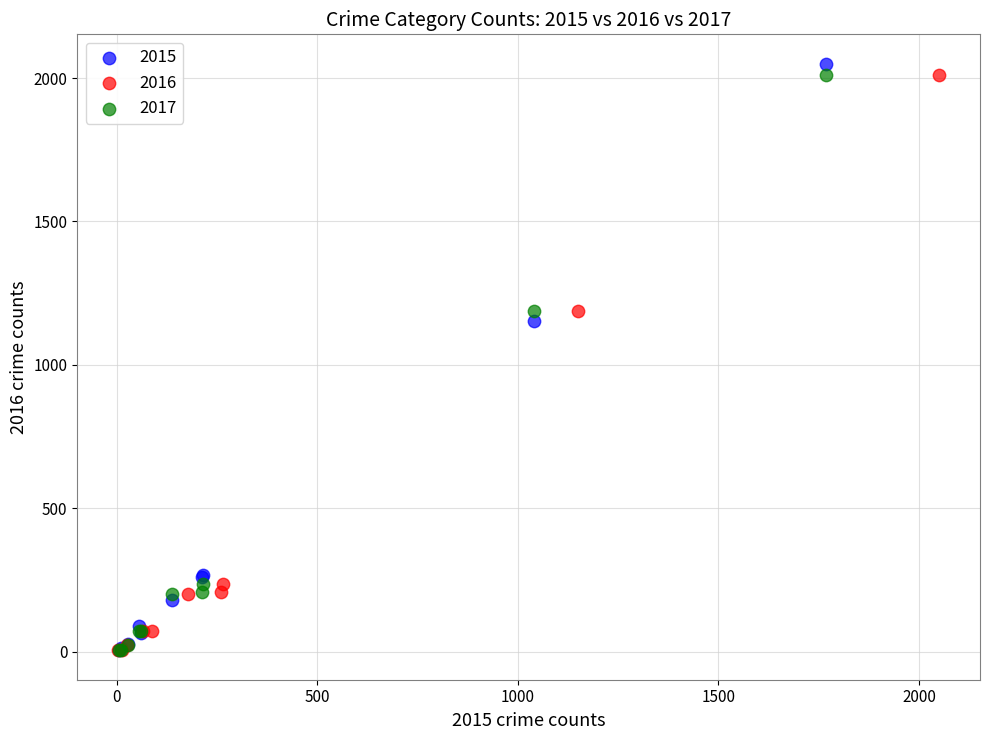

Which series has the widest spread of Y values?

2015